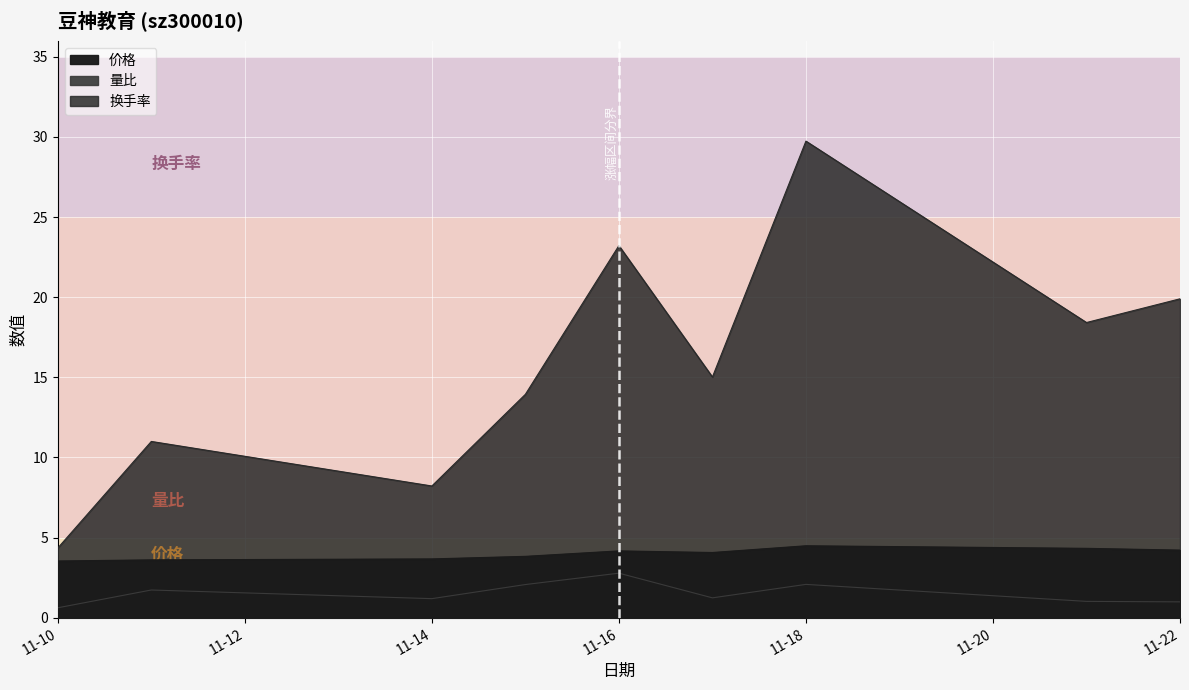

True or false: 换手率 and 量比 cross at least once.

False